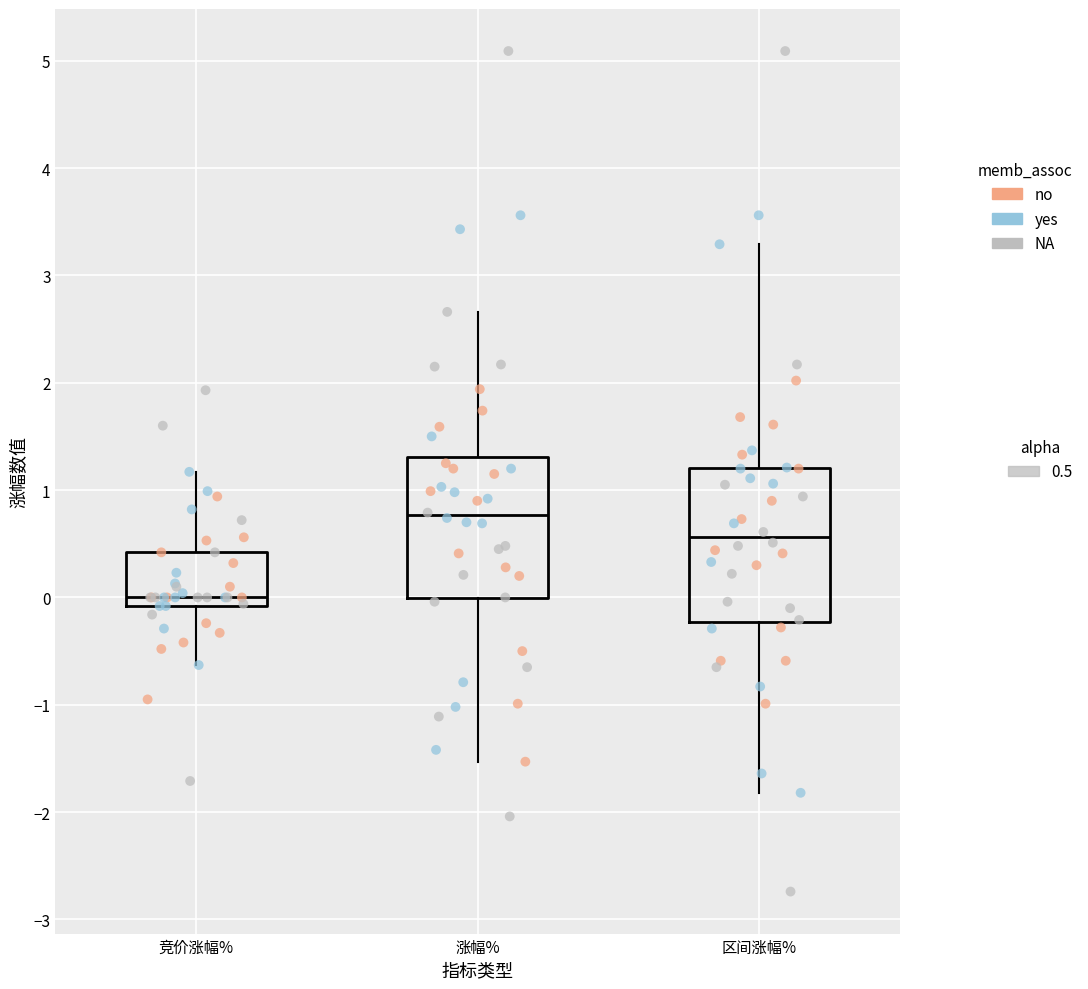

Which box's median line is the lowest?

竞价涨幅%